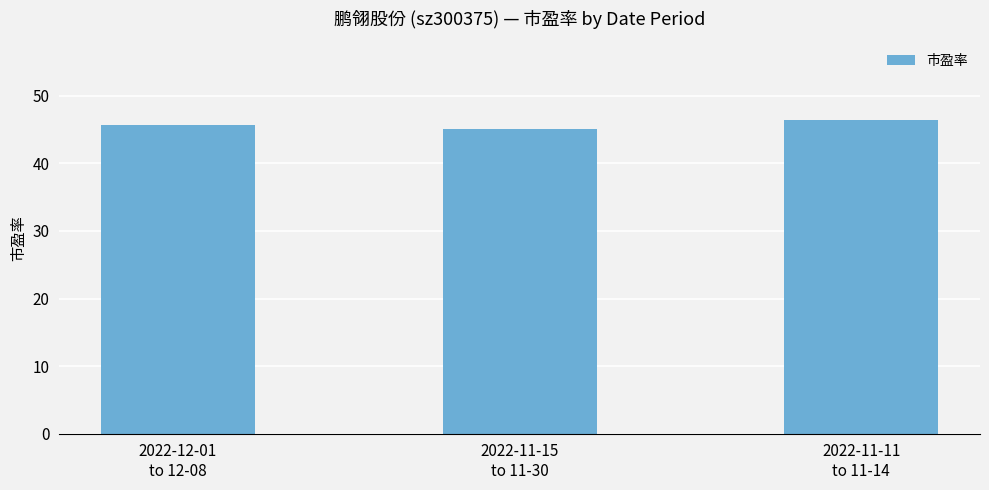

What is the average value?

45.7